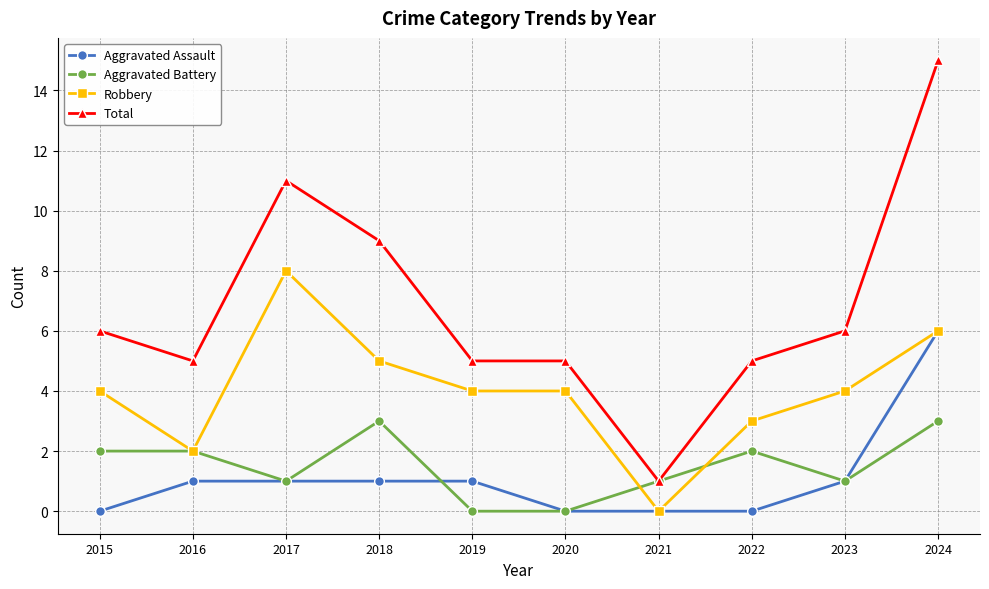

True or false: Total and Robbery intersect in this chart.

False